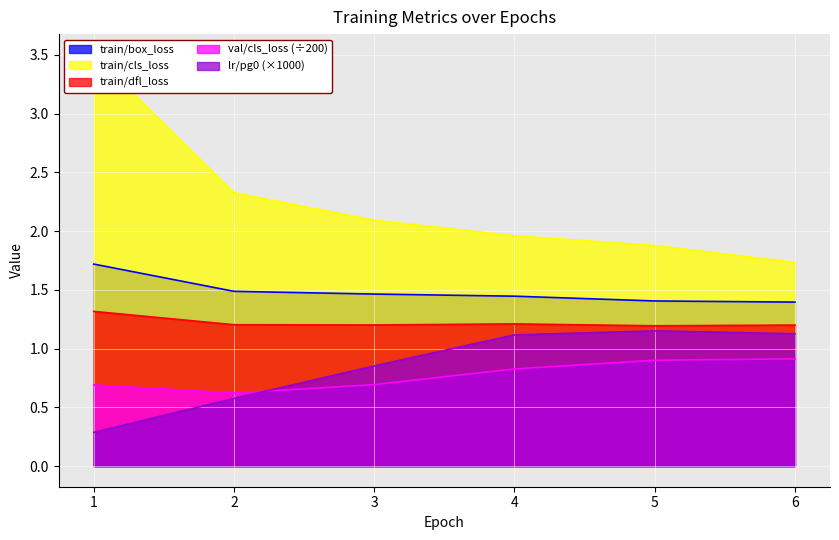

What is the maximum value shown in the chart?

3.5